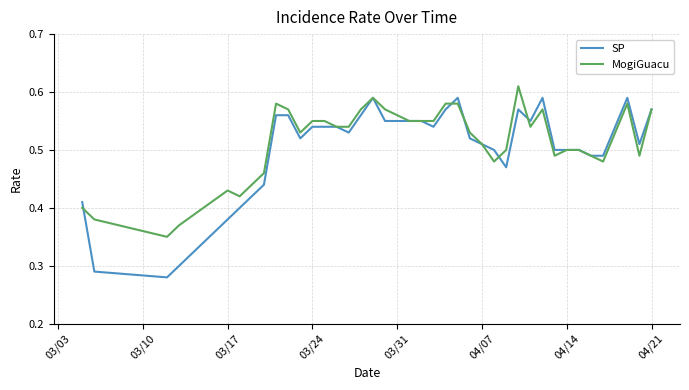

List the series in order of their overall mean, lowest first.

SP, MogiGuacu